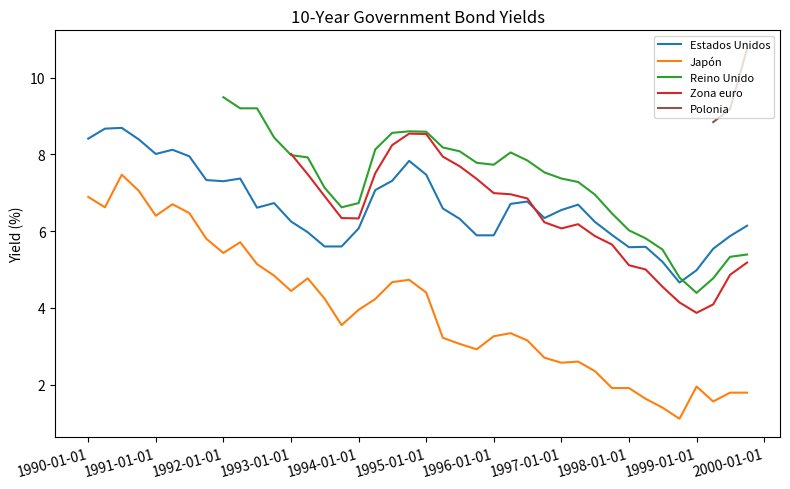

True or false: Japón and Estados Unidos intersect in this chart.

False